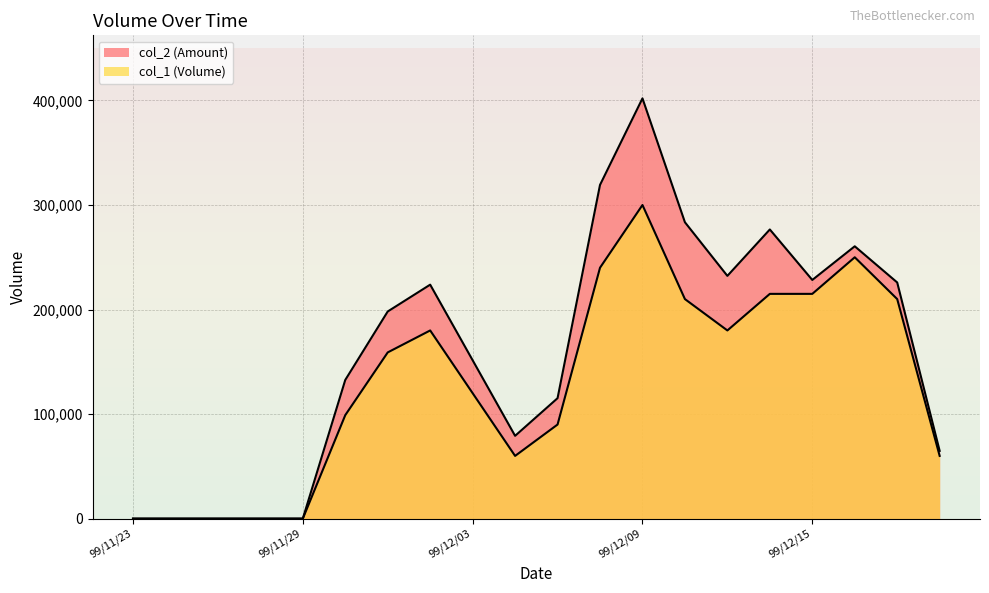

Where is the first local minimum for col_1?

99/12/06